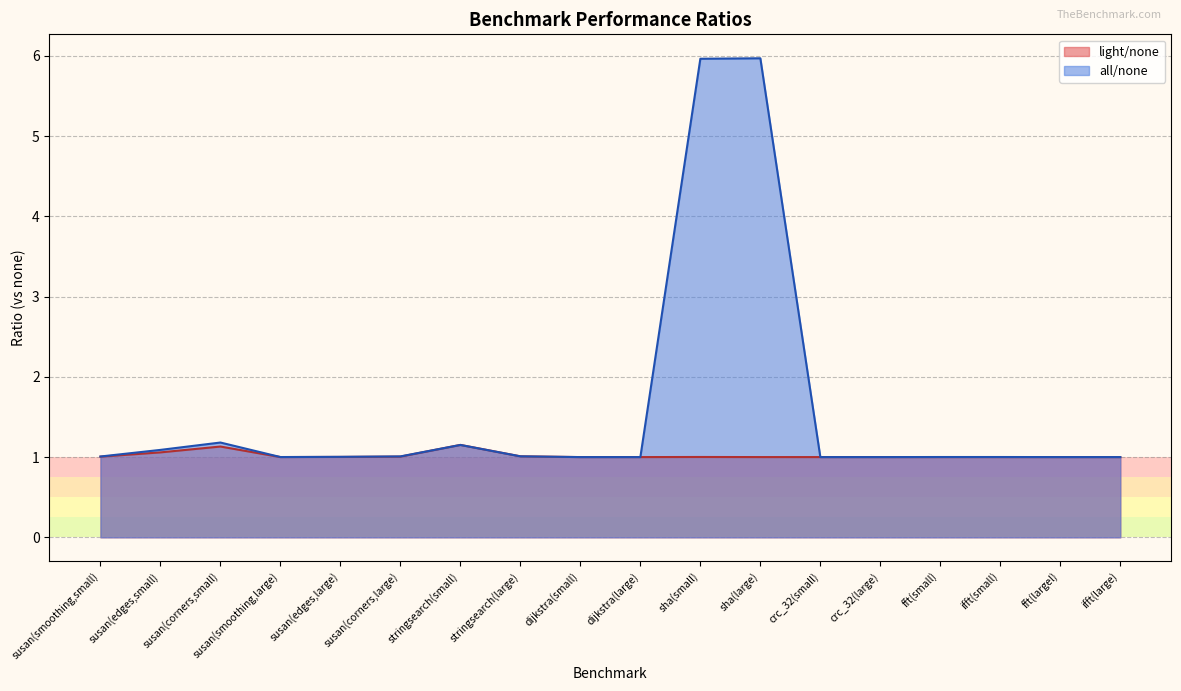

Count the number of categories in the chart.

18